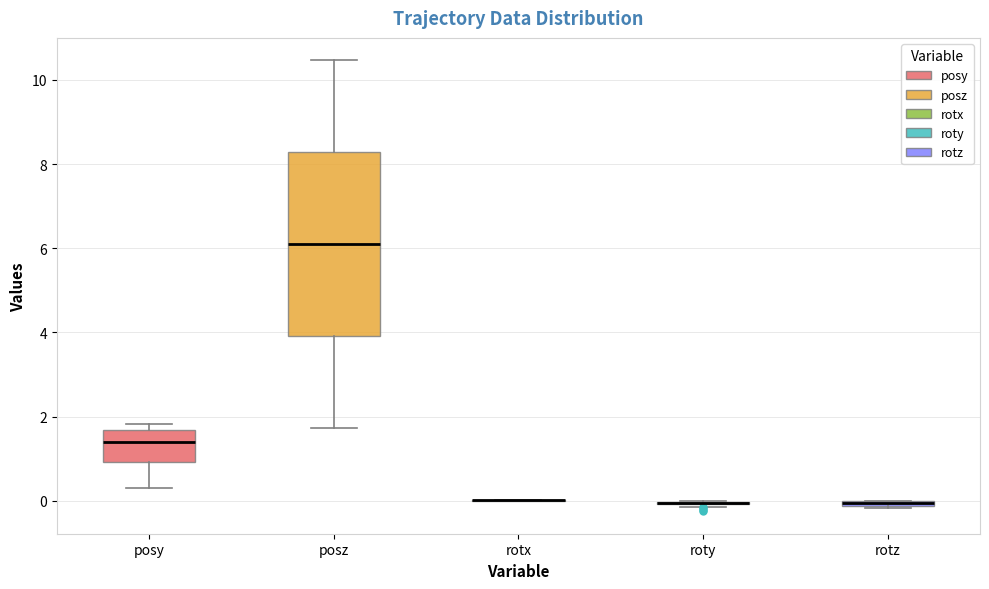

Which box is the tallest, from its lower edge to its upper edge?

posz